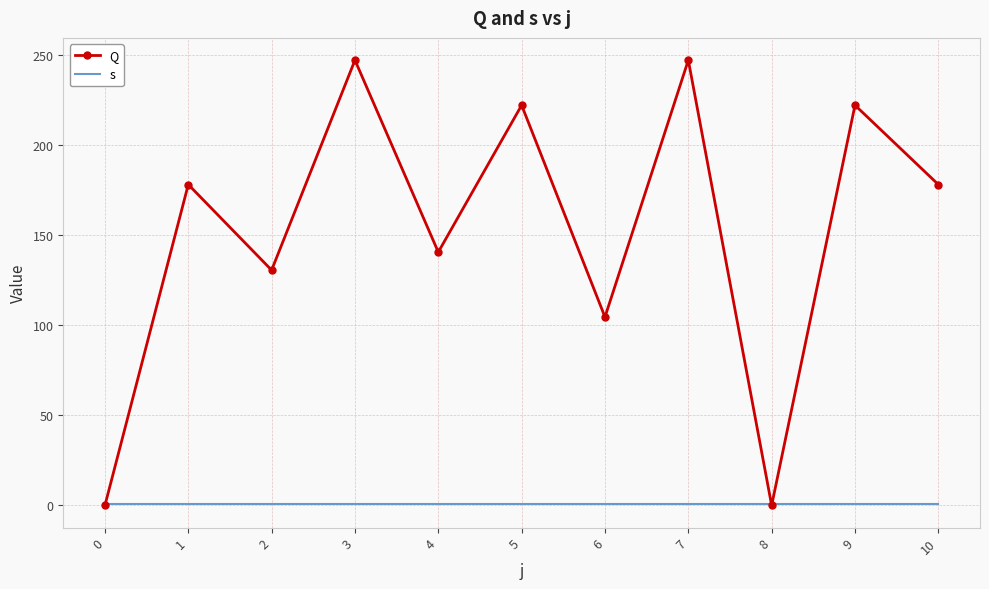

True or false: Q has a value of 178.0 at 10.

True